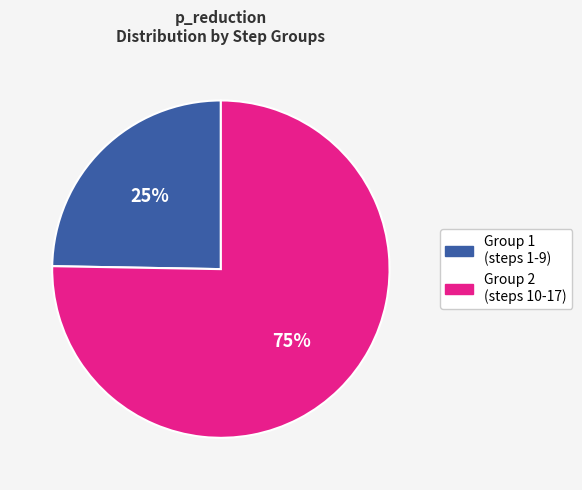

Is there a majority slice in this chart?

Yes